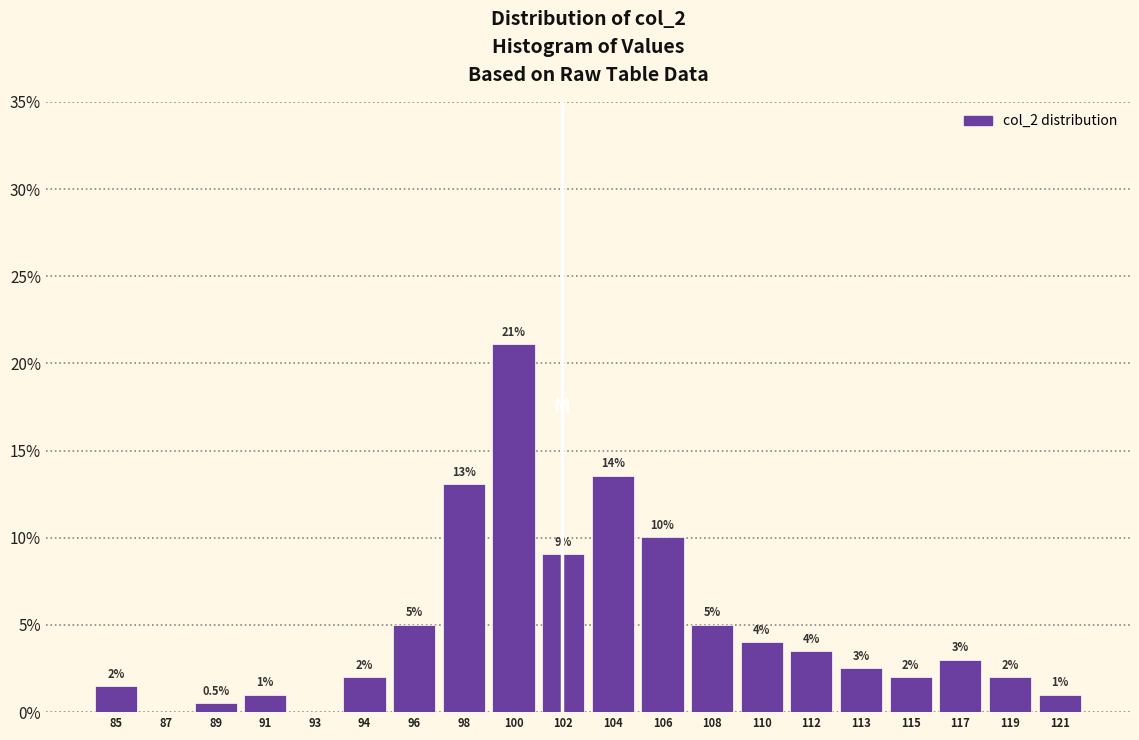

Reading left to right, what are all the values shown in this chart?

85=1.5	87=0.0	89=0.5	91=1.0	93=0.0	94=2.0	96=5.0	98=13.1	100=21.1	102=9.0	104=13.6	106=10.1	108=5.0	110=4.0	112=3.5	113=2.5	115=2.0	117=3.0	119=2.0	121=1.0